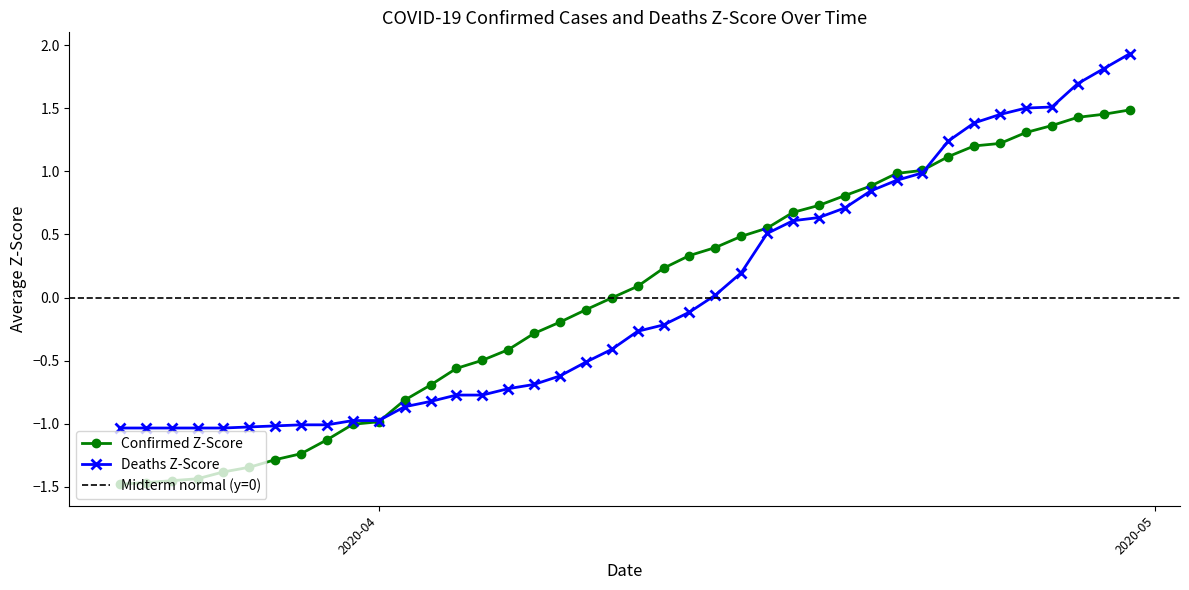

How many values in the Deaths series are below 0?

23